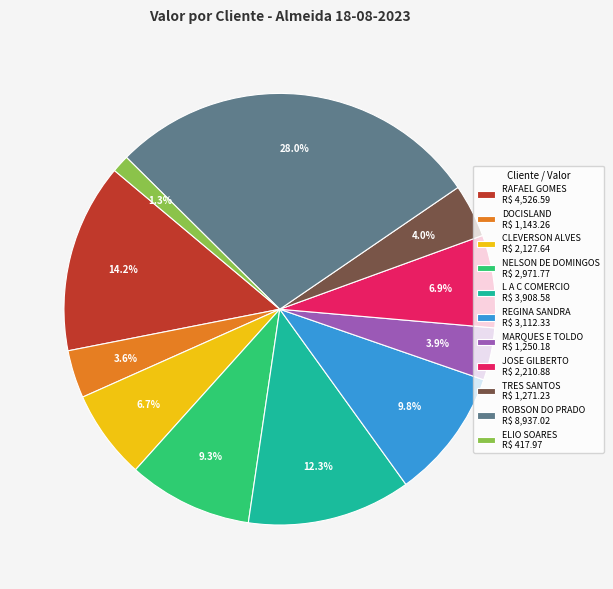

Which slice is the largest?

ROBSON DO PRADO R$ 8,937.02